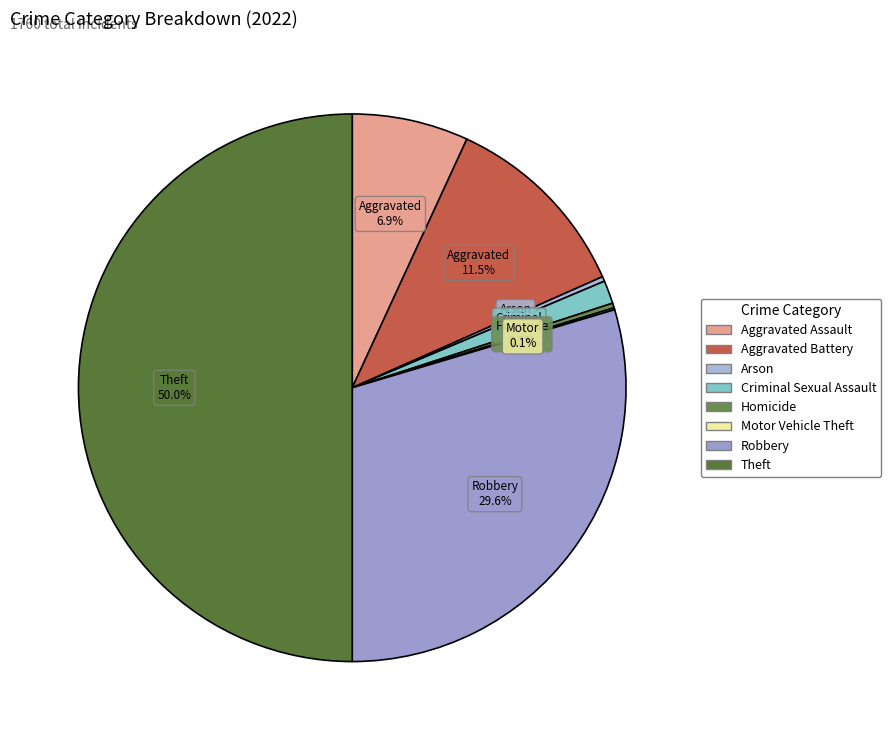

To the nearest percent, what is the average slice percentage?

12%